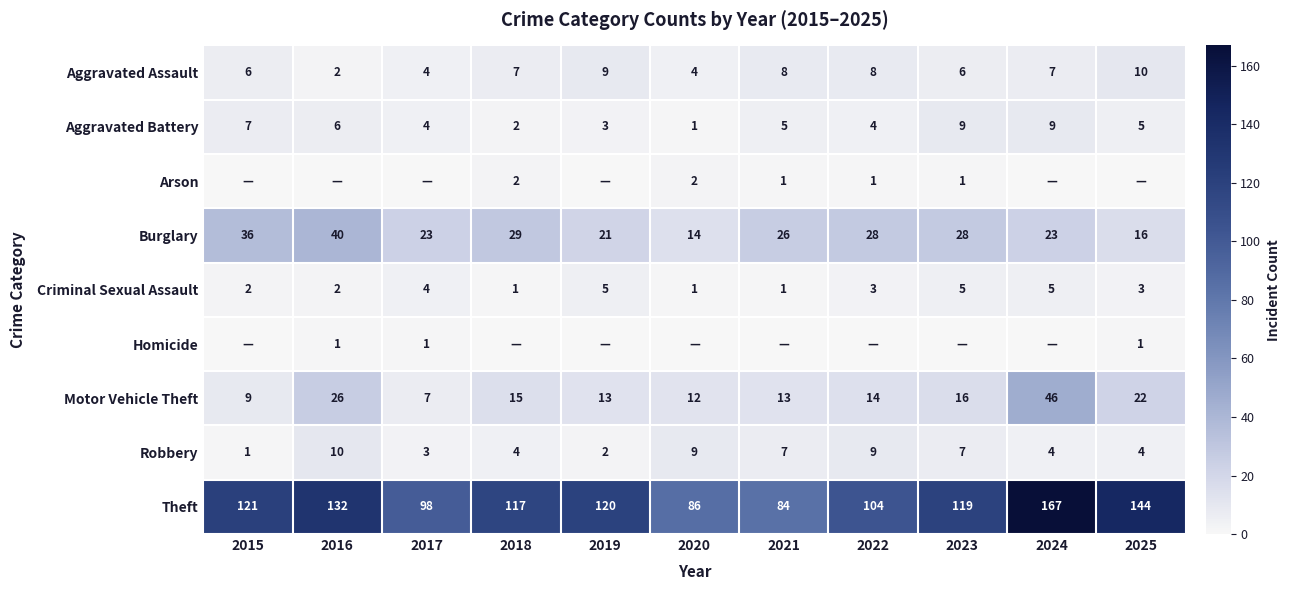

At which label does Burglary first exceed 26?

2015